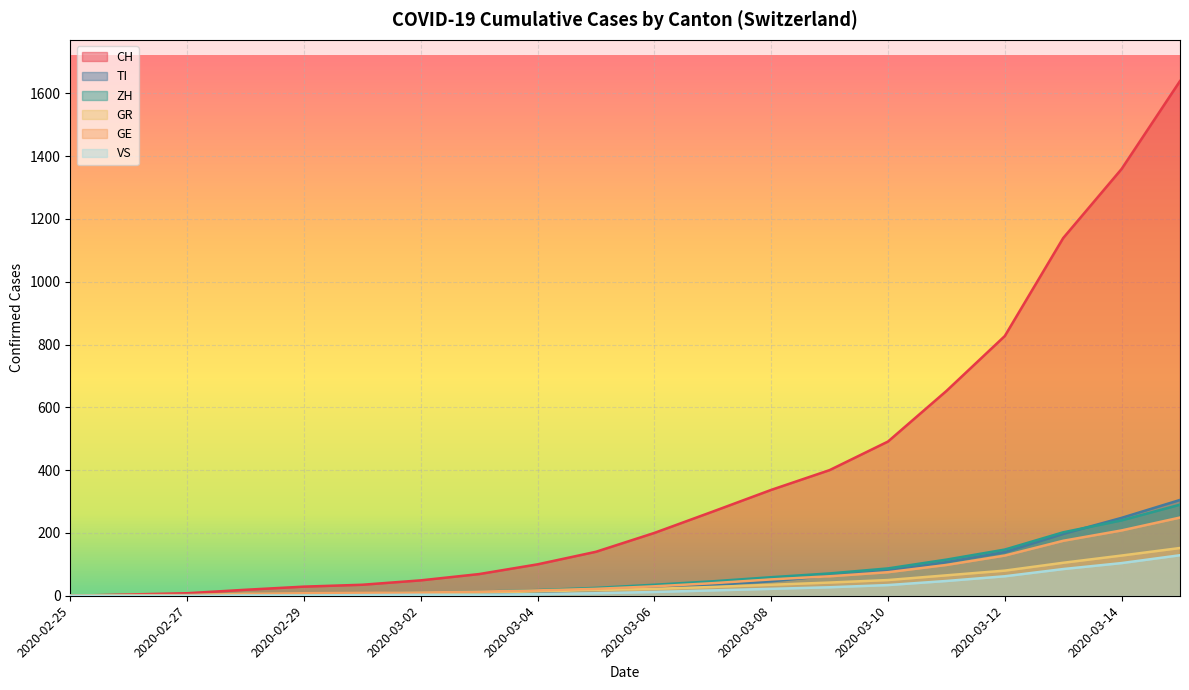

What is the approximate value of ZH at 2020-03-10, to the nearest 10?

90